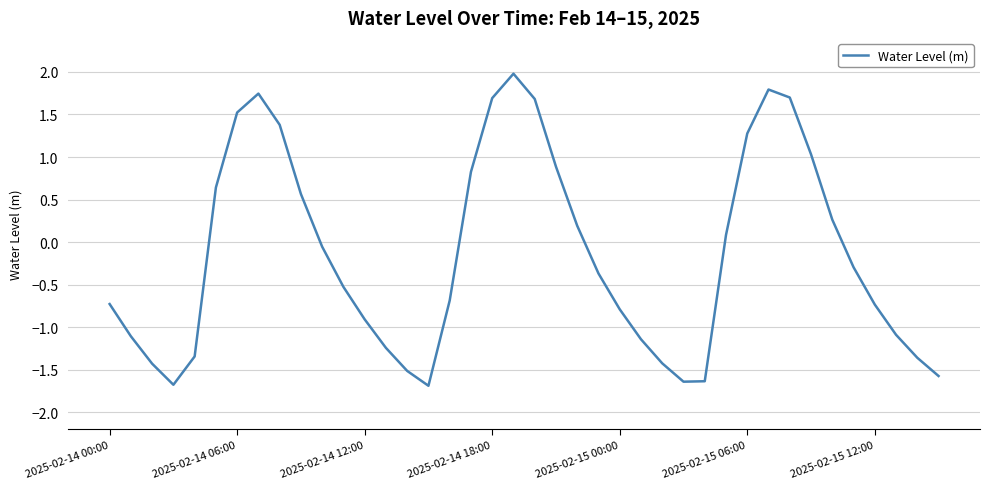

How many interior local valleys (lower than both neighbors) does the data have?

3